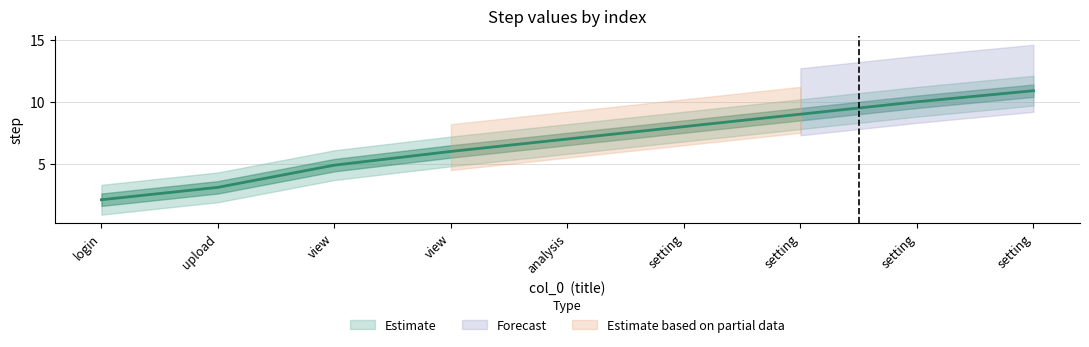

List the labels in order of value, smallest first.

login, upload, view, view, analysis, setting, setting, setting, setting